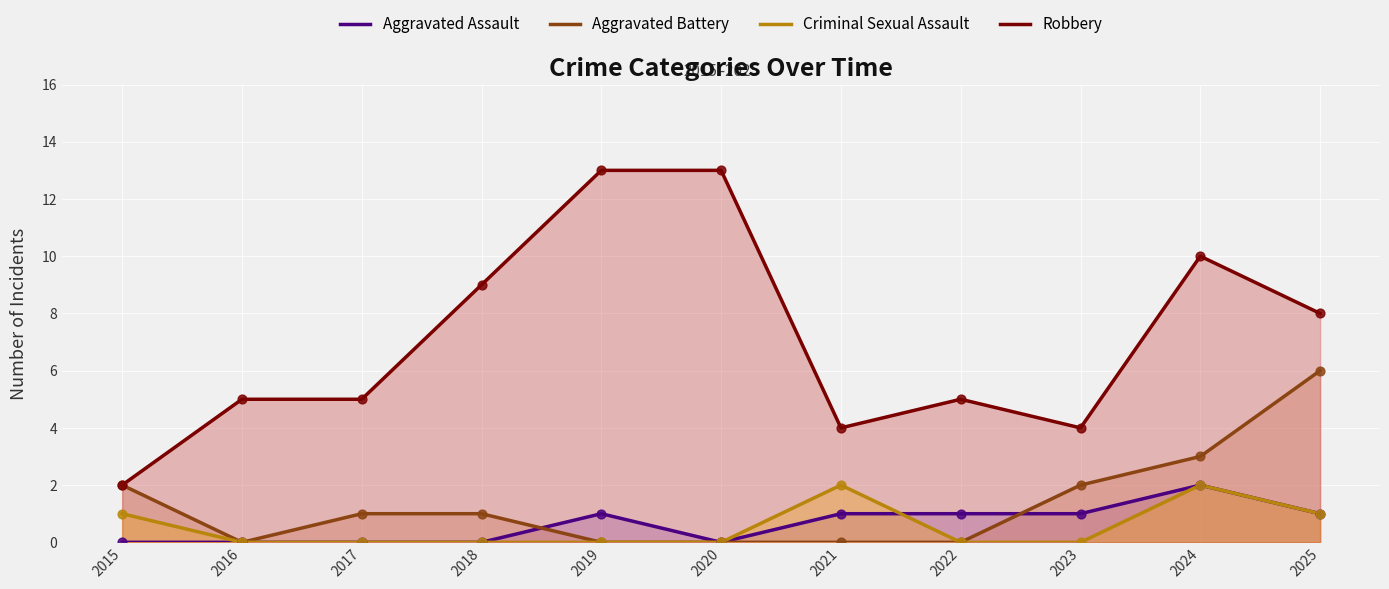

What is the total value across all series at 2018?

10